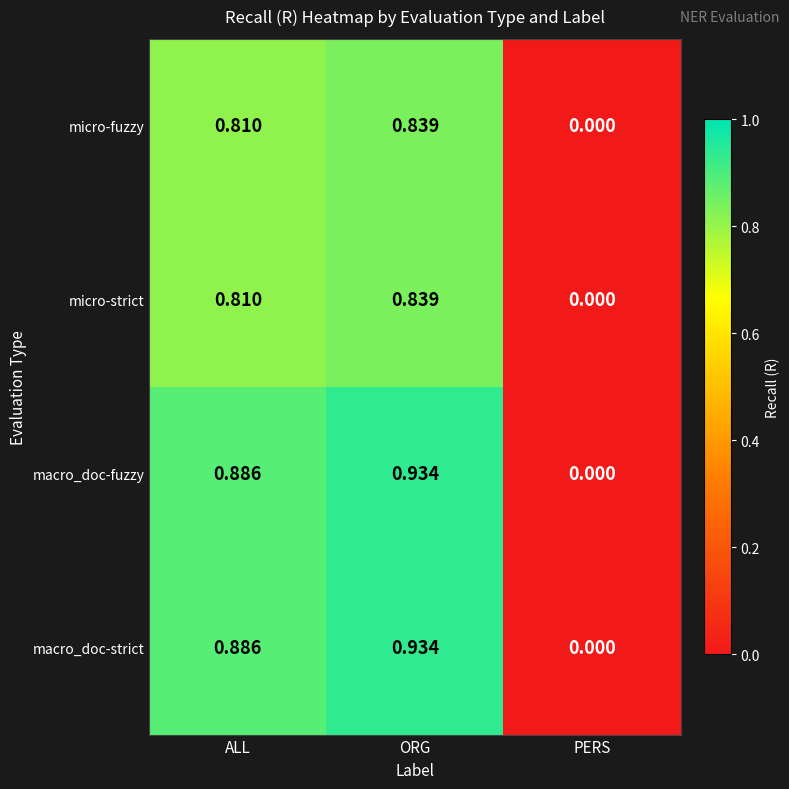

Which category has the lowest value across all series?

PERS